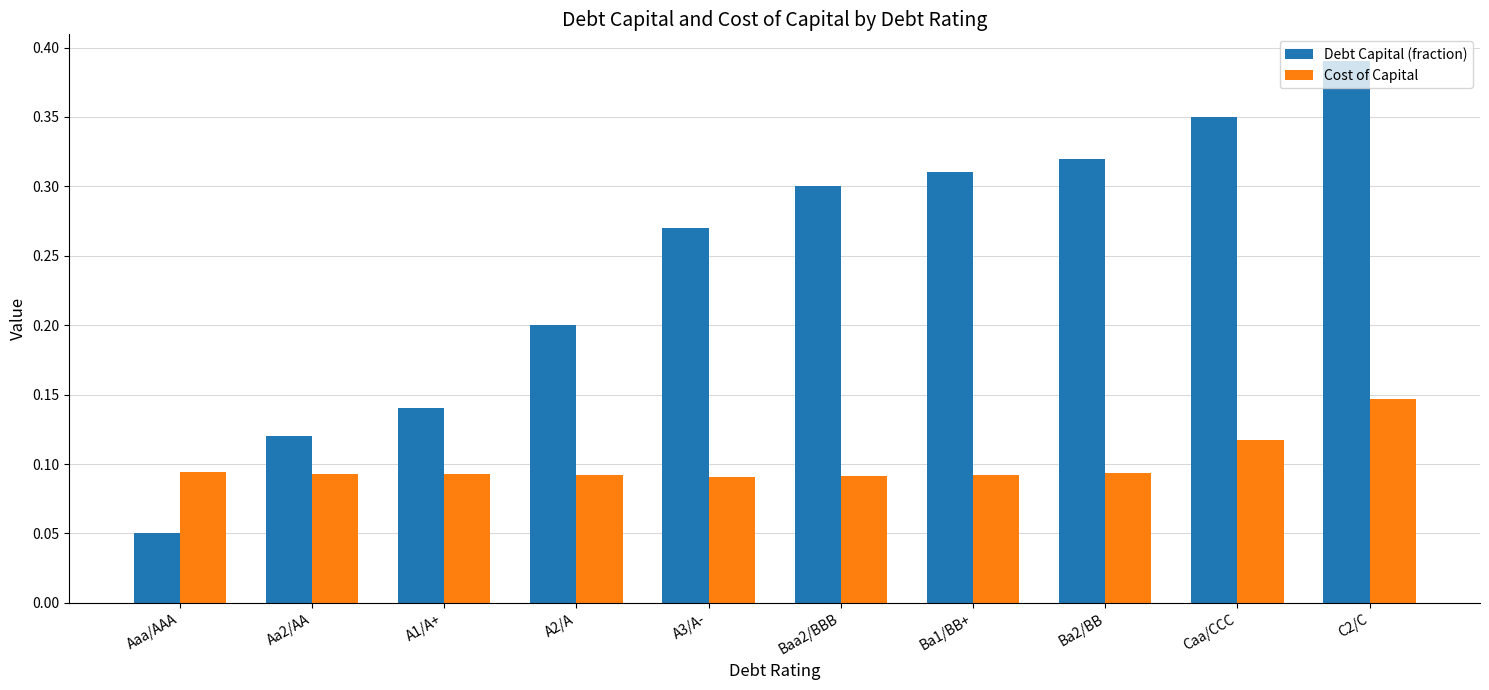

Which series has the widest spread of values?

Debt Capital (fraction)